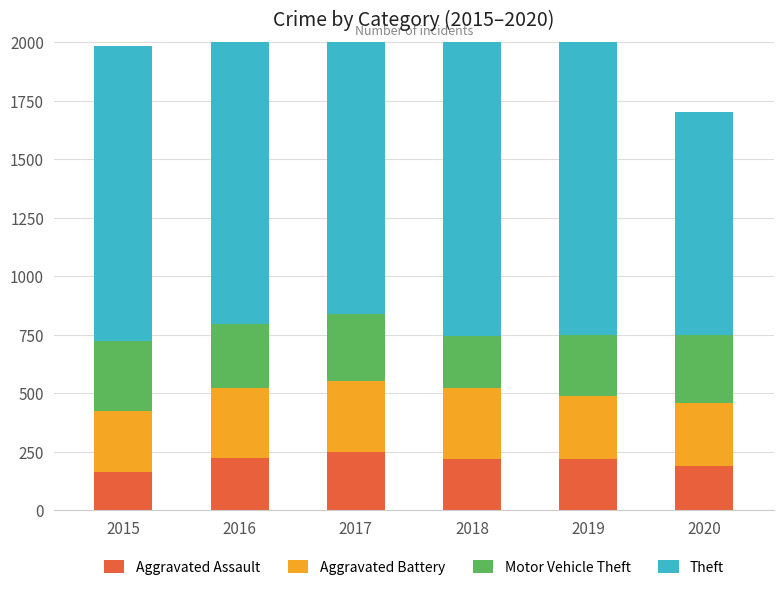

What is the total value across all series at 2020?

1702